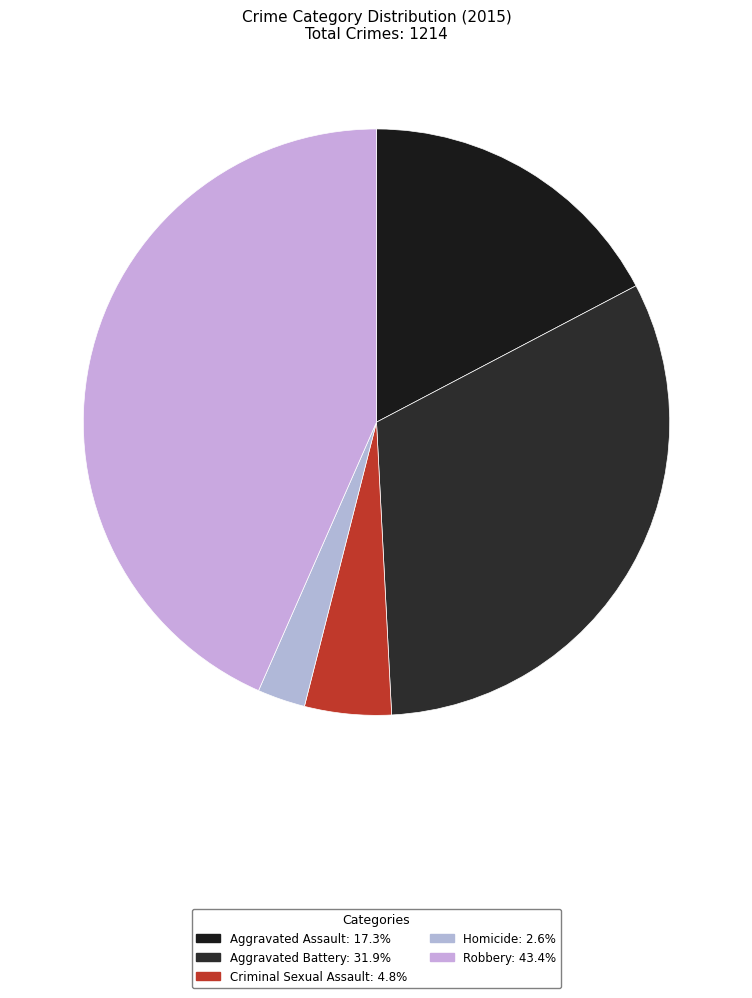

How many slices are in this pie chart?

5